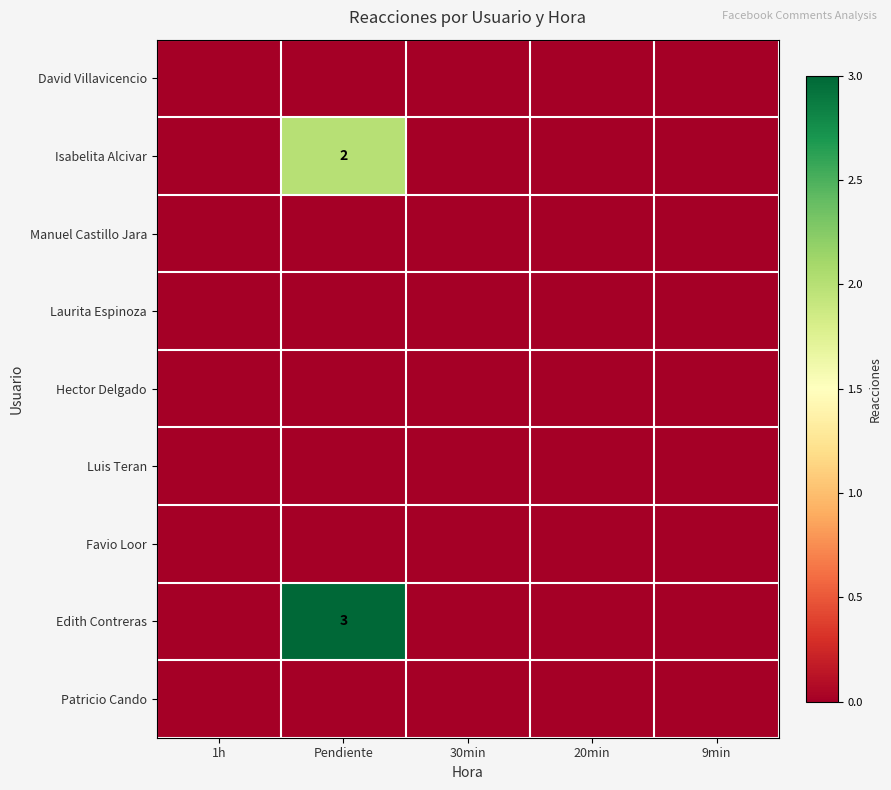

The Isabelita Alcivar series shows -1 at 1h. True or false?

False